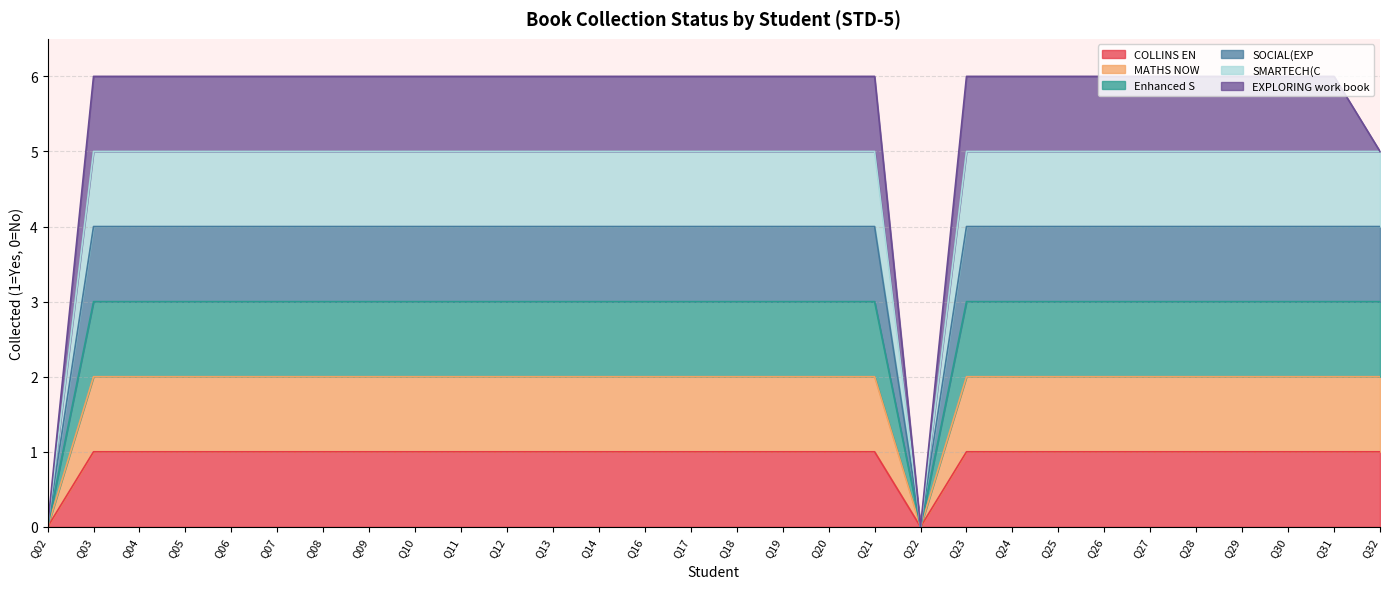

Does the chart have visible grid lines?

Yes